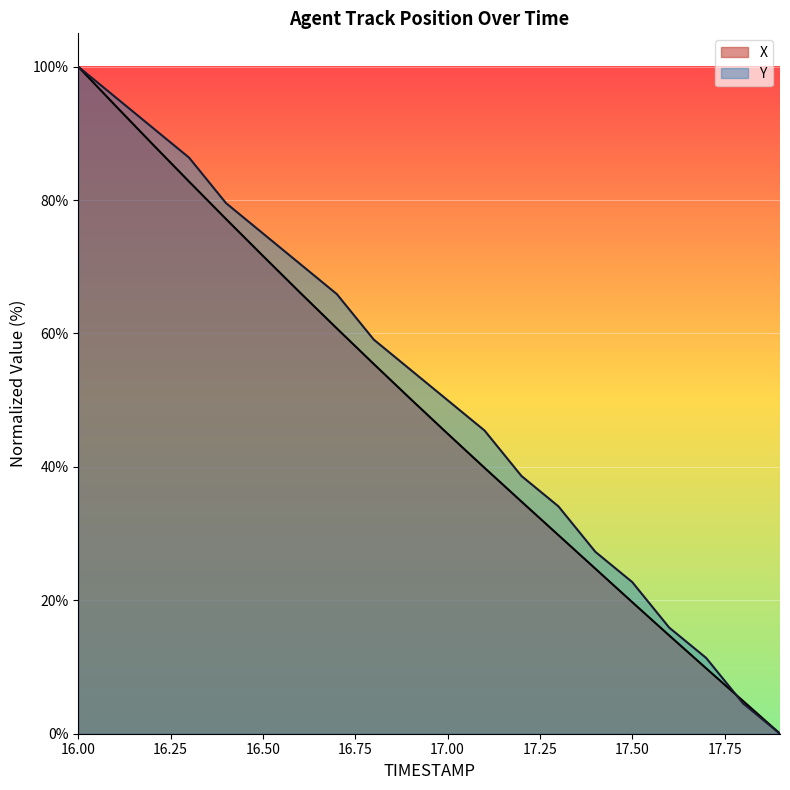

Between which two adjacent categories do X and Y first intersect?

17.7 and 17.8